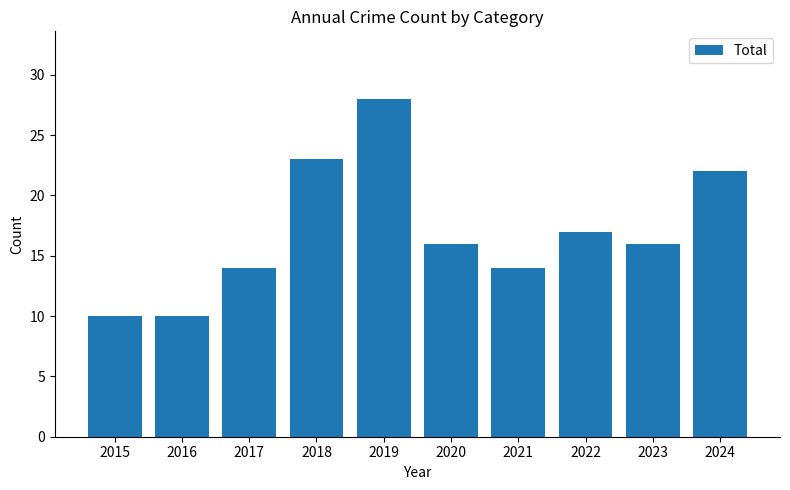

Count the number of categories in the chart.

10